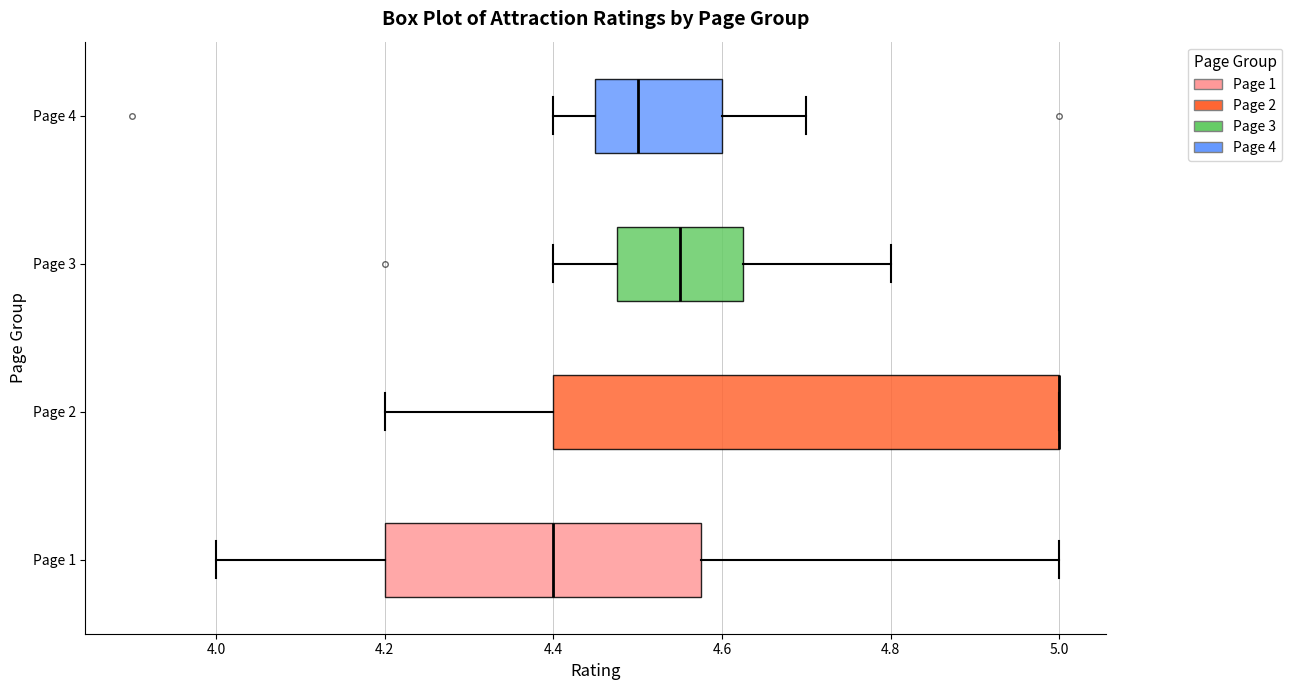

Where does the median line of the box for Page 1 sit on the x-axis? The values are not printed on the chart, so give them approximately, as read against the axis.

4.40